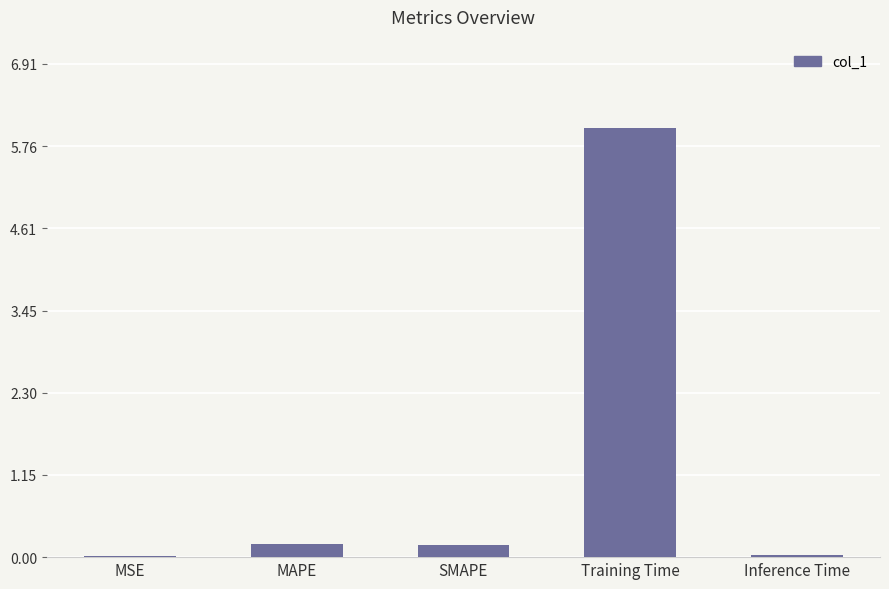

Which category has the highest value across all series?

Training Time